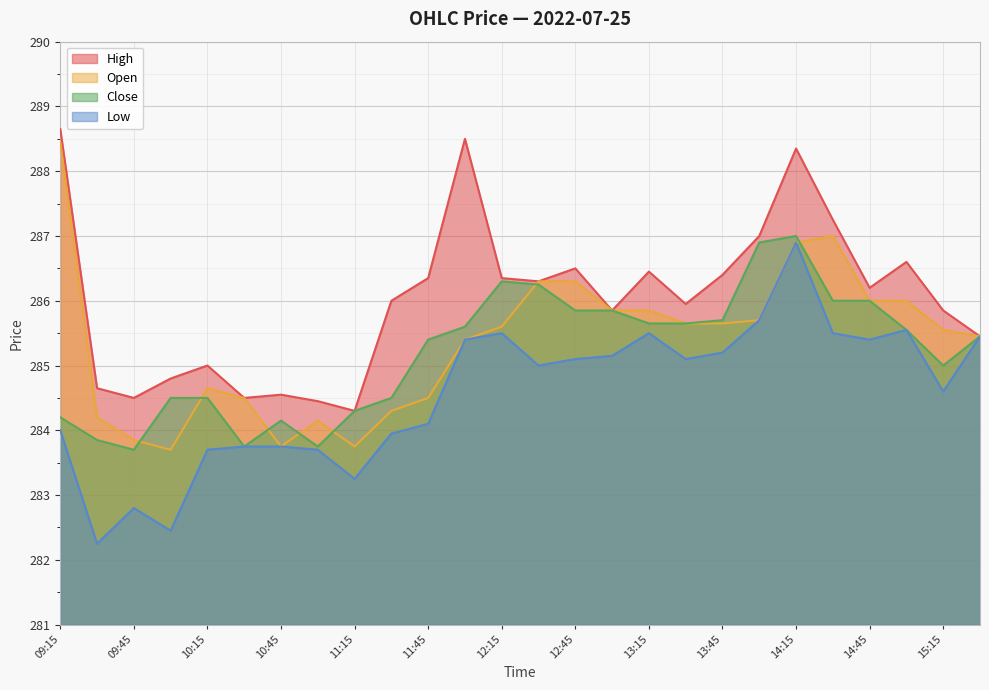

True or false: c and h cross at least once.

False